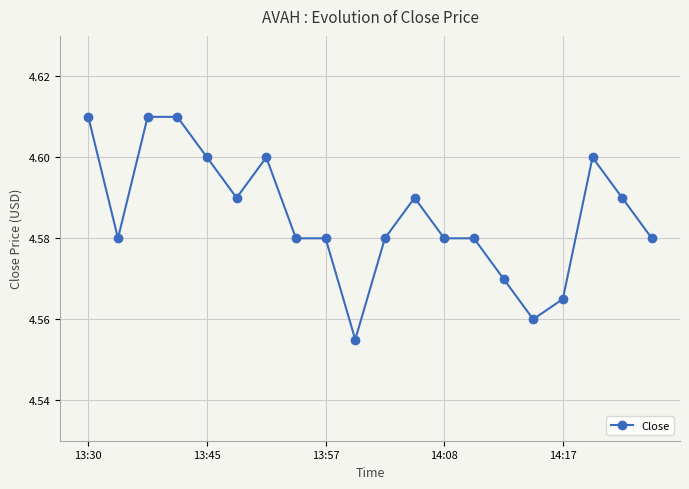

How many lines are shown in the chart?

1